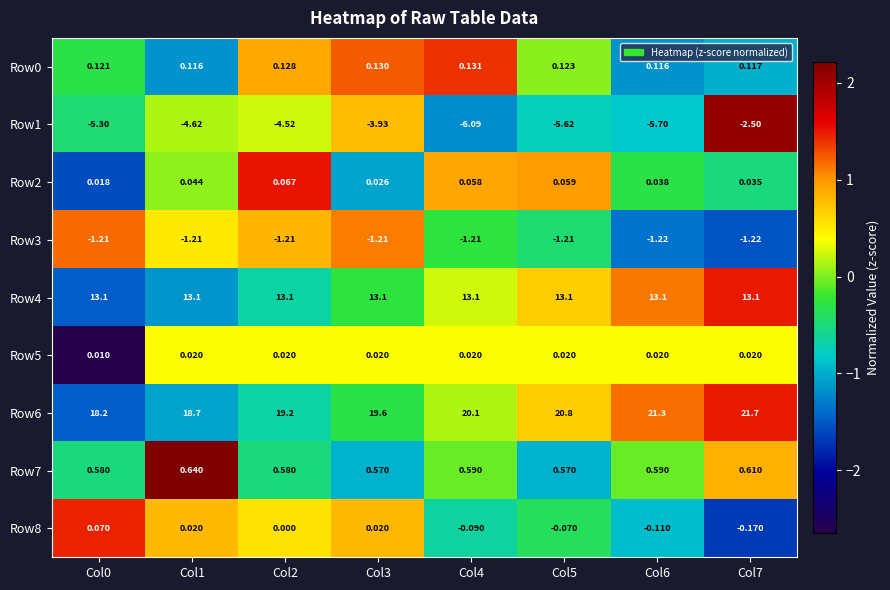

Is the value of Row1 at Col7 greater than the value of Row8 at Col1?

No